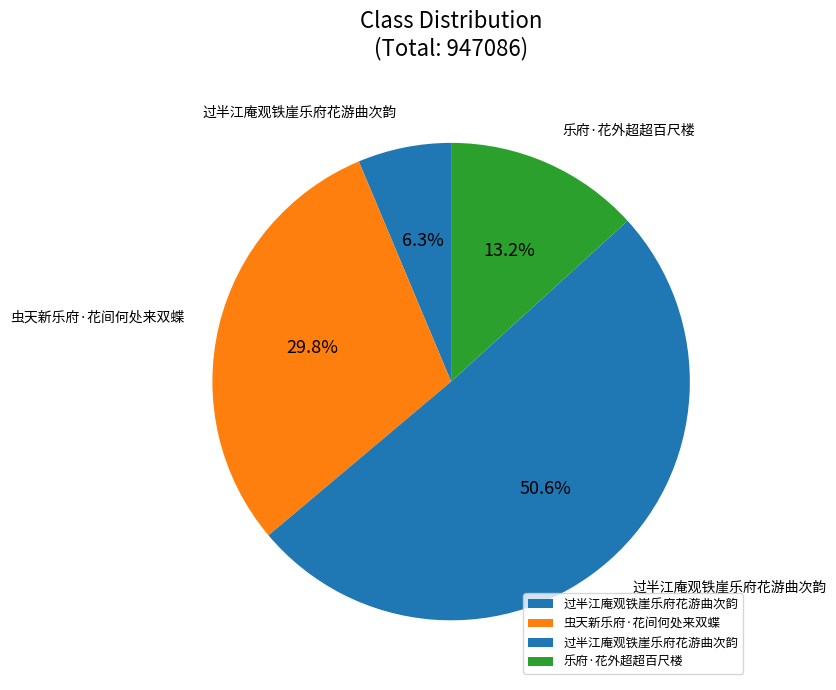

Rank the categories by value from highest to lowest.

过半江庵观铁崖乐府花游曲次韵, 虫天新乐府·花间何处来双蝶, 乐府·花外超超百尺楼, 过半江庵观铁崖乐府花游曲次韵